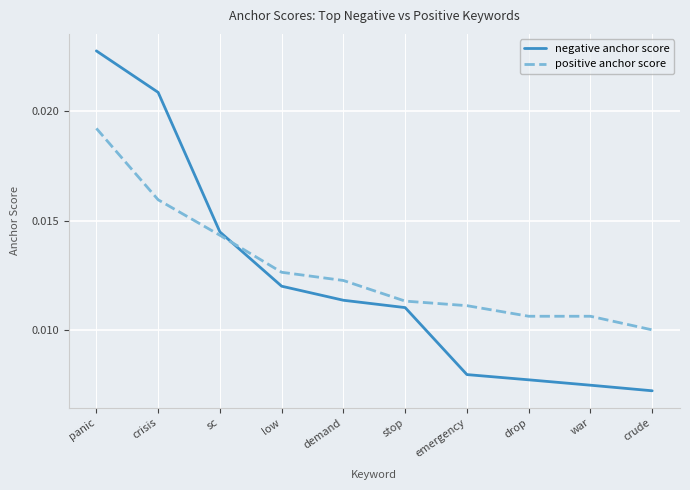

Is the value of negative anchor score at sc greater than the value of positive anchor score at panic?

No